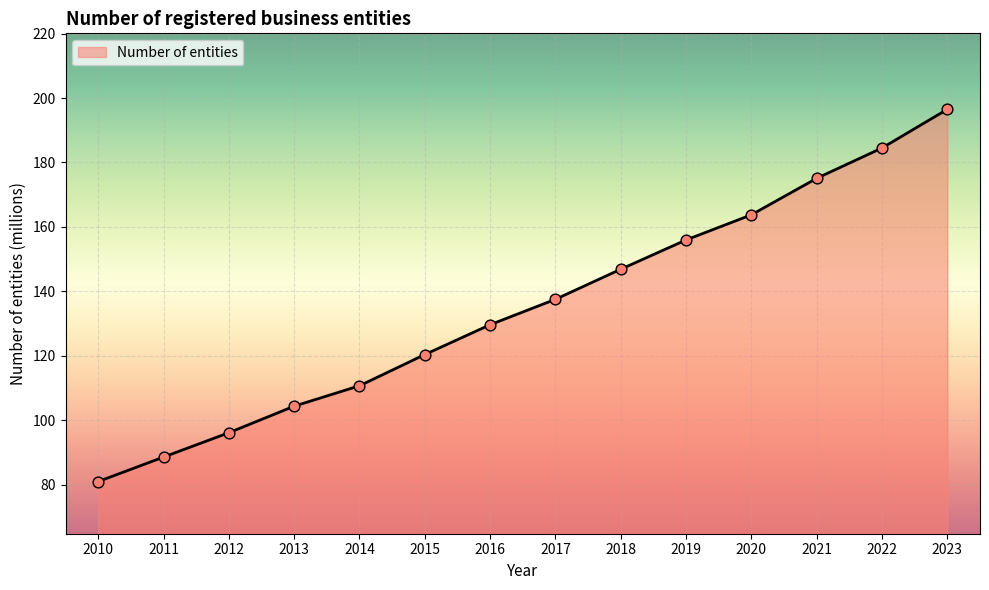

What is the ratio of the value at 2010 to the value at 2014?

0.7